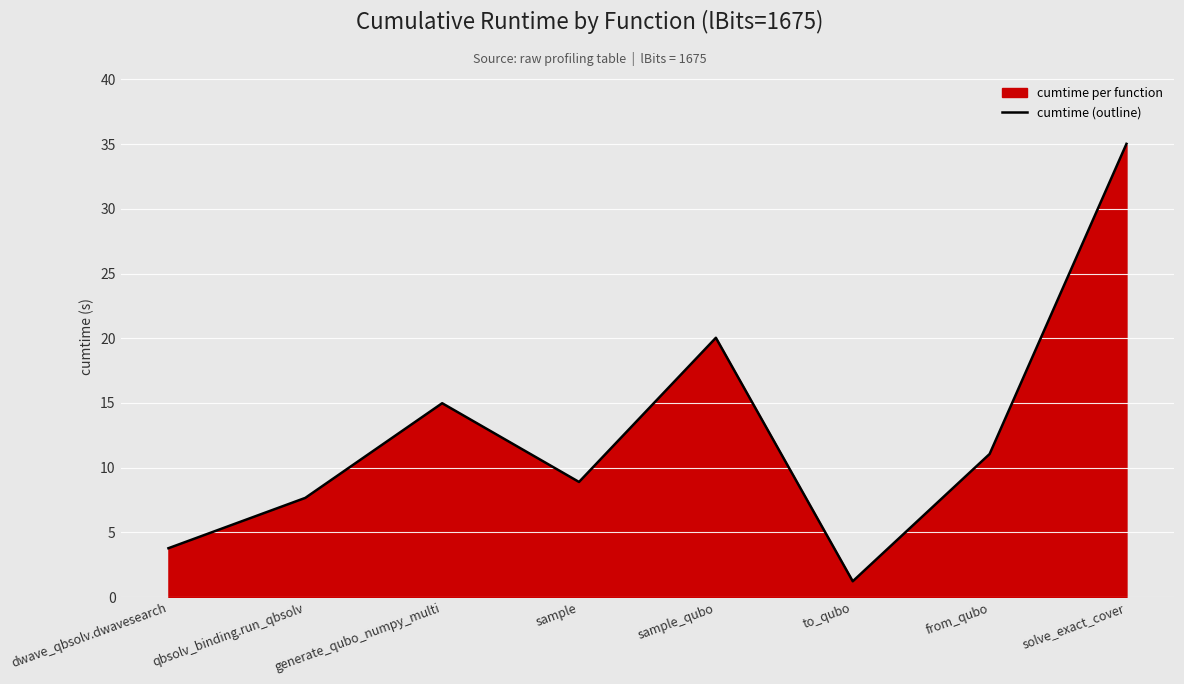

List the labels in order of value, largest first.

solve_exact_cover, sample_qubo, generate_qubo_numpy_multi, from_qubo, sample, qbsolv_binding.run_qbsolv, dwave_qbsolv.dwavesearch, to_qubo